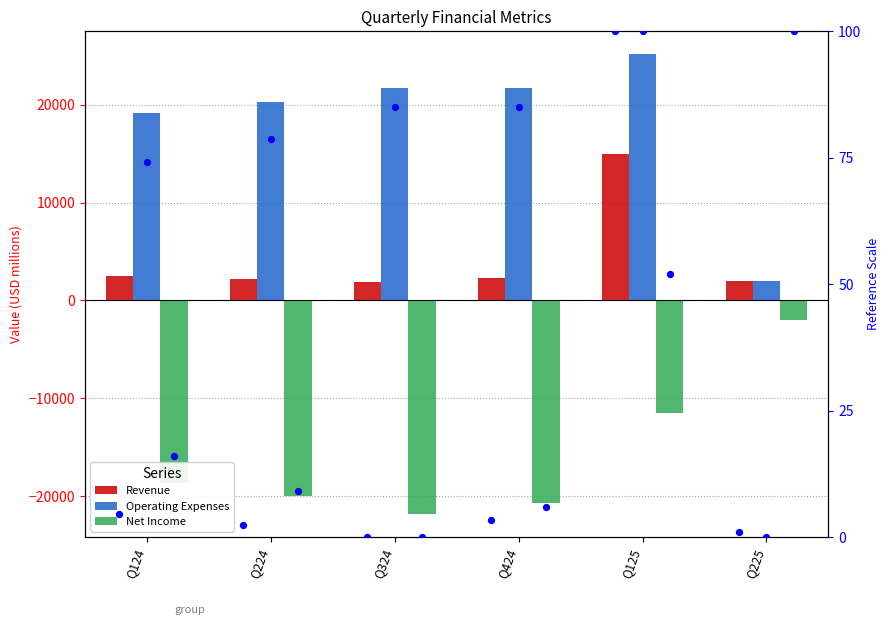

Which series has the widest spread of Y values?

Operating Expenses